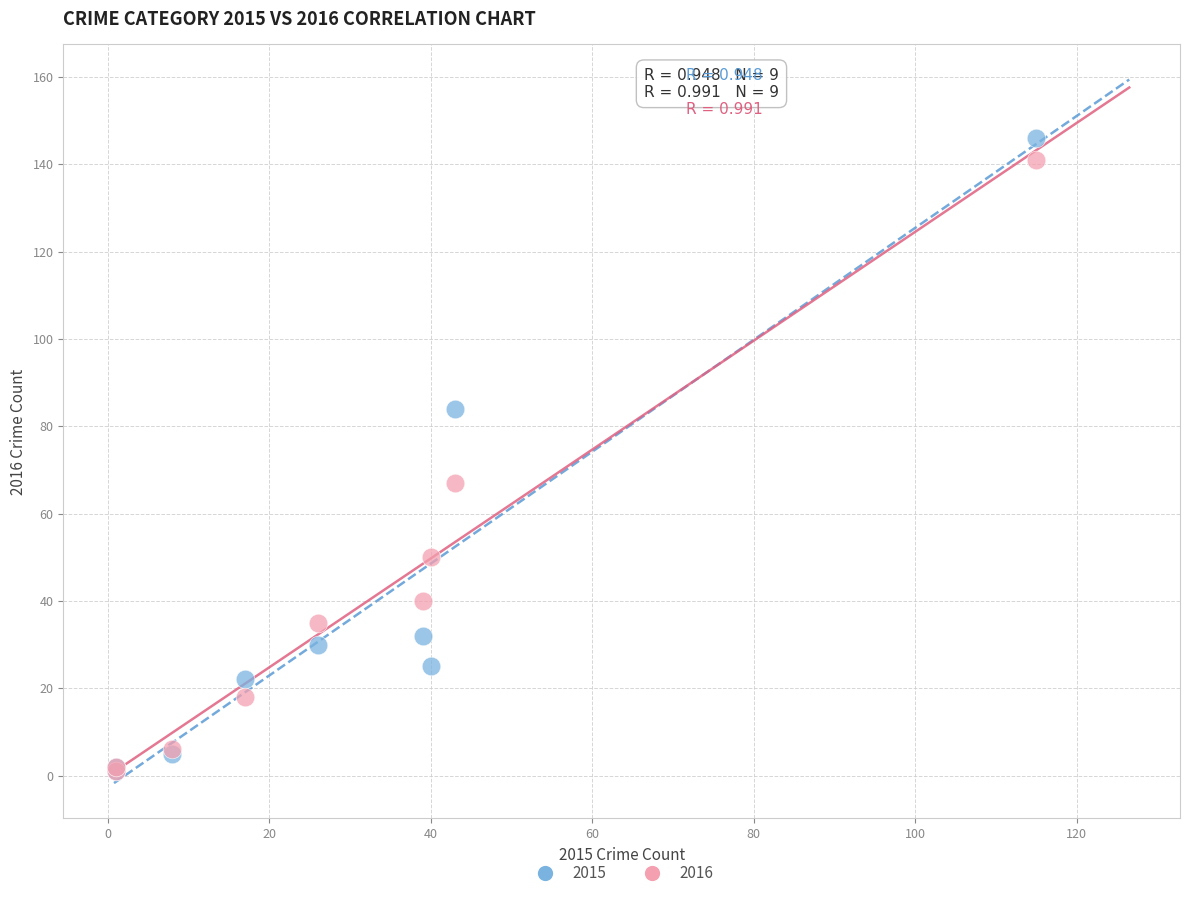

Which series has the widest spread of Y values?

2015